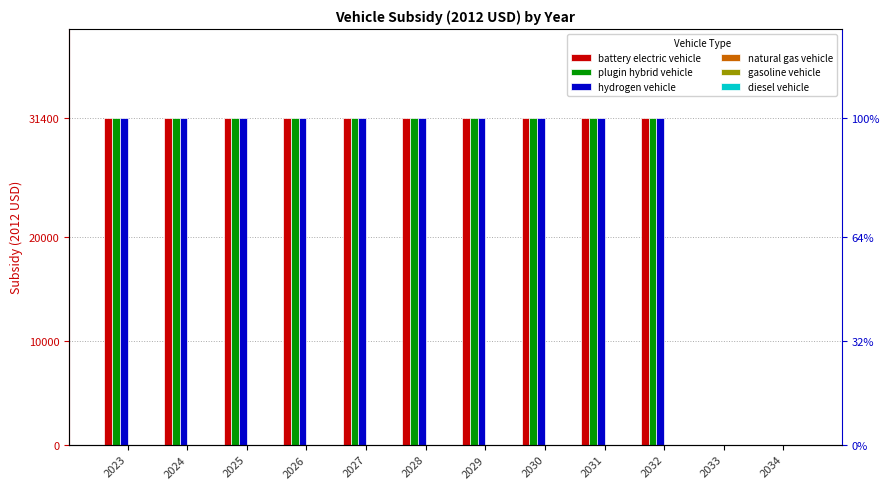

List the series in order of their peak value, highest first.

battery electric vehicle, plugin hybrid vehicle, hydrogen vehicle, natural gas vehicle, gasoline vehicle, diesel vehicle